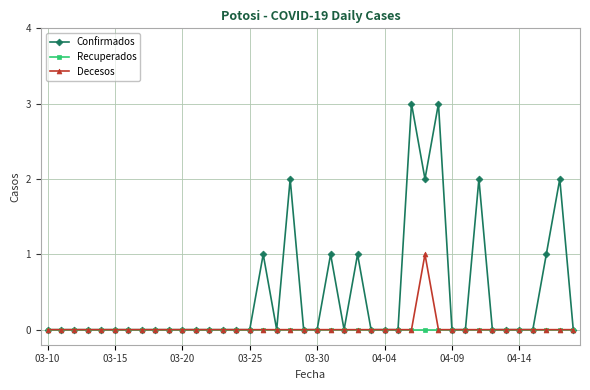

Which series has the largest total across all categories?

Confirmados